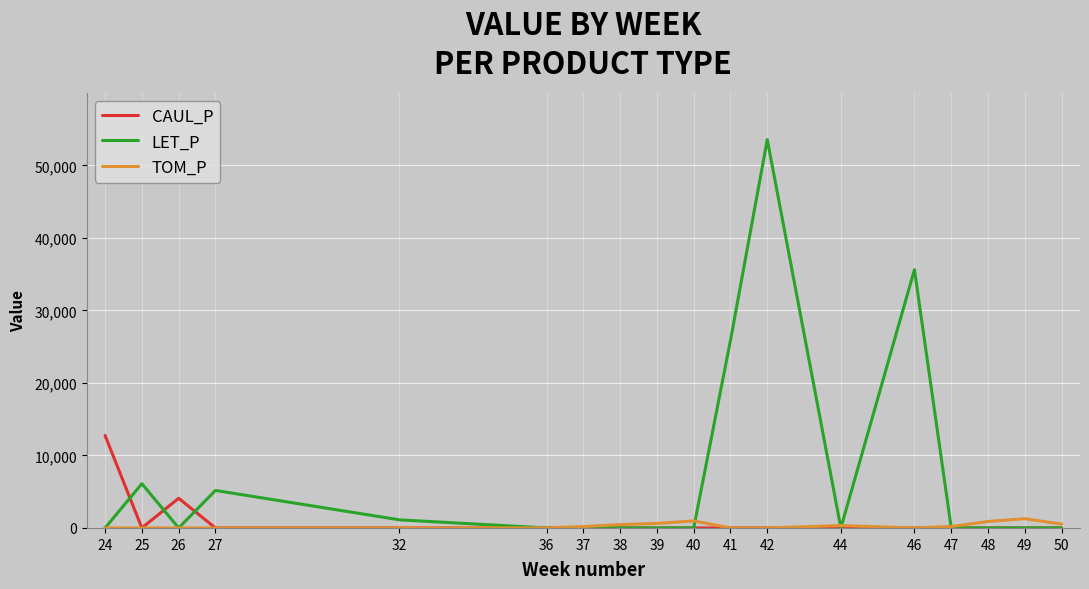

What is the maximum value for CAUL_P?

12747.7